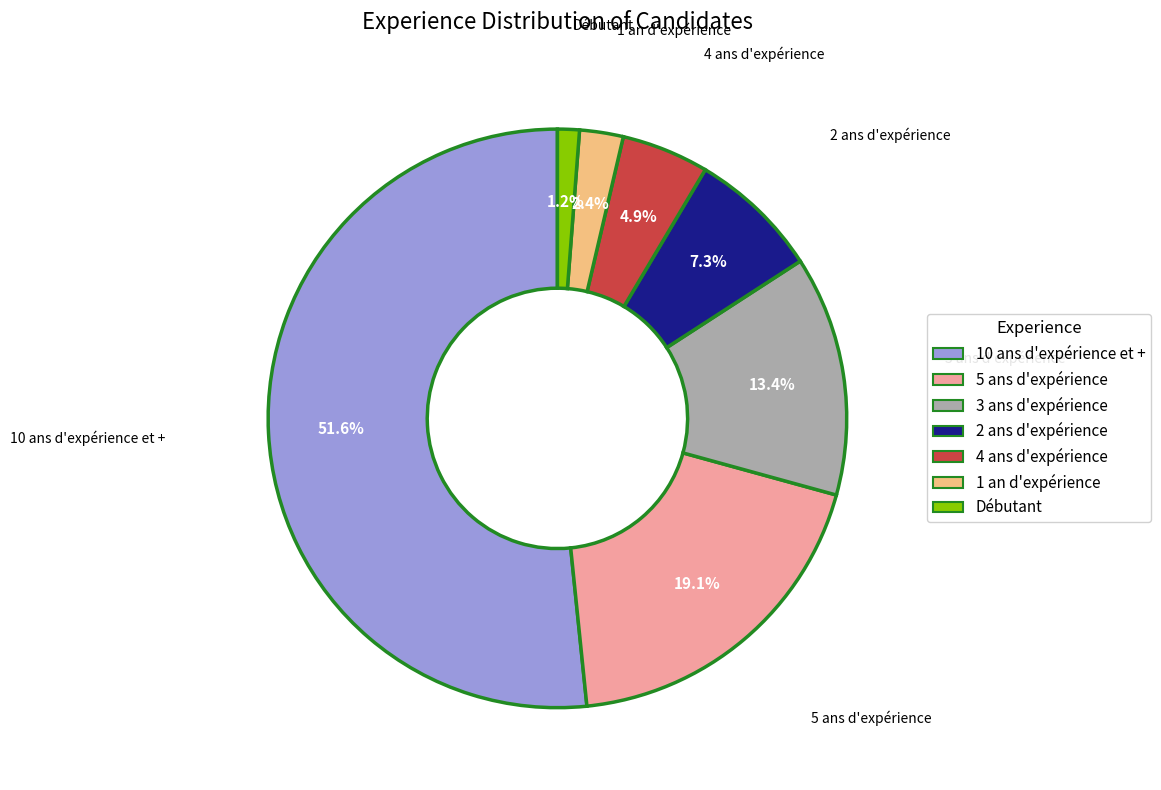

The Débutant slice represents 11% of the pie. True or false?

False